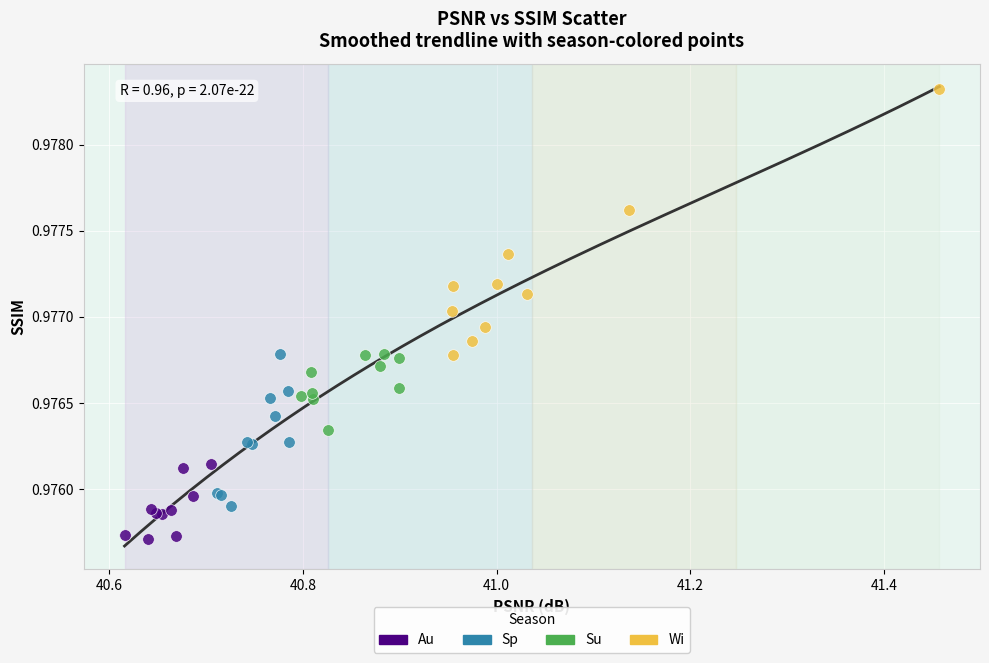

Which series has the widest spread of Y values?

Wi